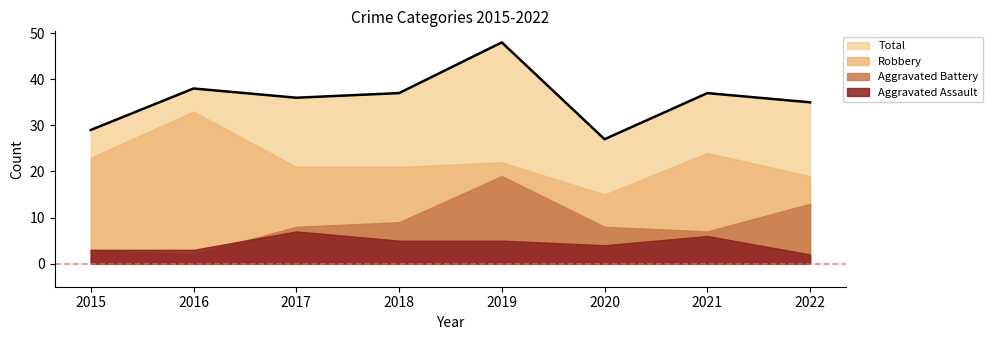

Is the value of Aggravated Battery at 2017 greater than the value of Aggravated Assault at 2016?

Yes